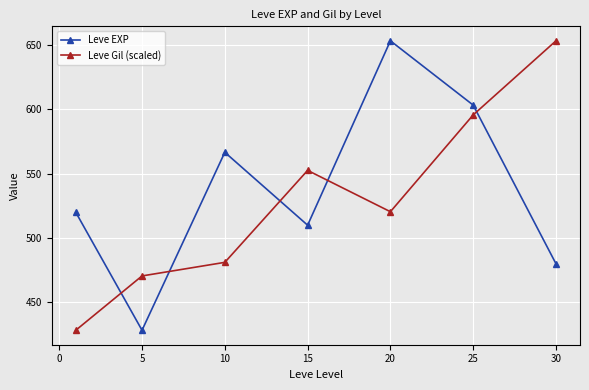

At how many categories does at least one series exceed 460?

7